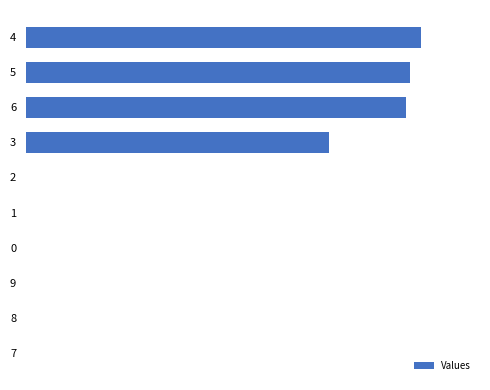

Are the bars grouped side by side (vs. stacked)?

No